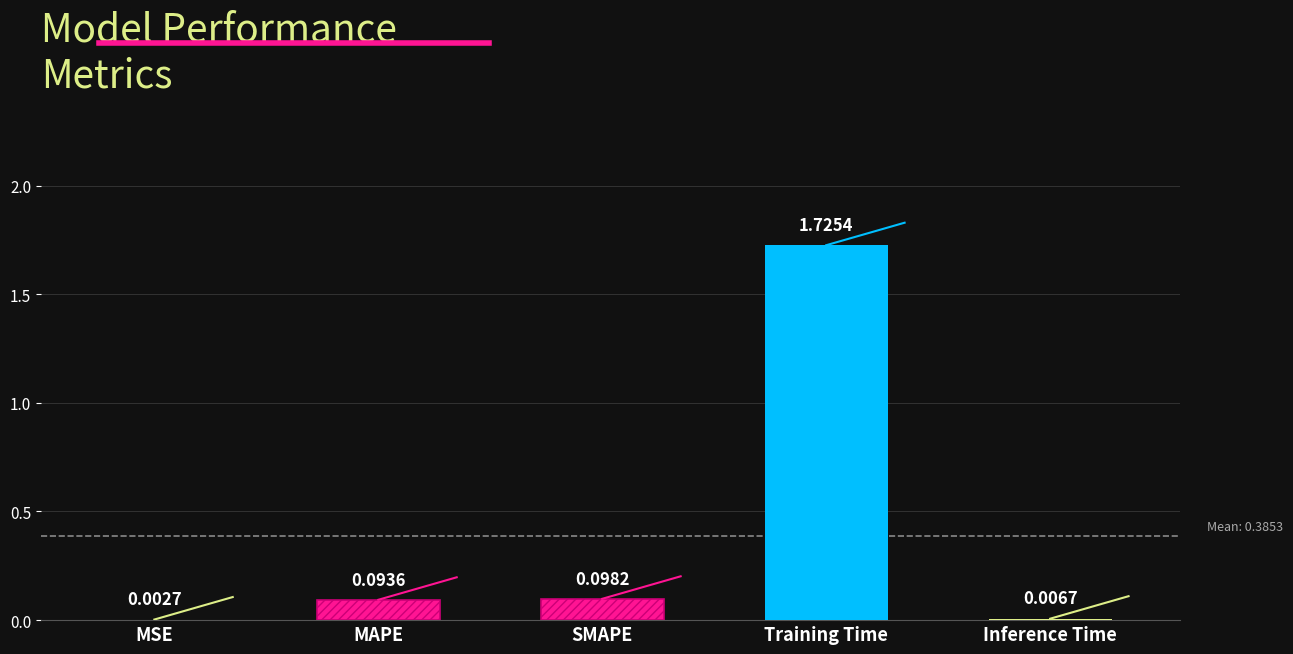

Is it true that the value at Inference Time is 0.0?

True